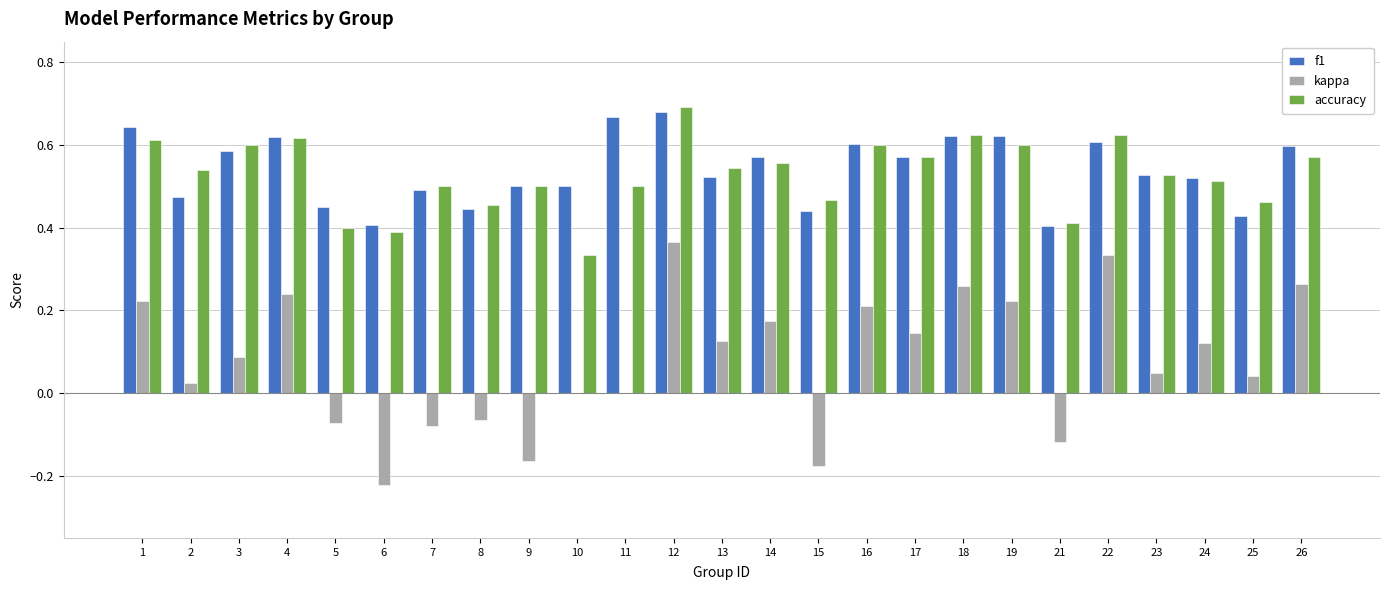

Are the bars grouped side by side (vs. stacked)?

Yes